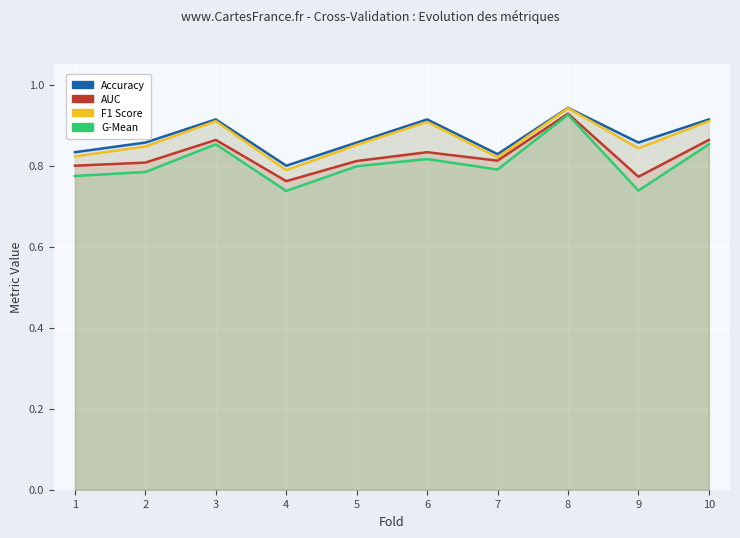

Reading left to right, transcribe all the data shown in this chart.

accuracy: 1=0.8	2=0.9	3=0.9	4=0.8	5=0.9	6=0.9	7=0.8	8=0.9	9=0.9	10=0.9
auc: 1=0.8	2=0.8	3=0.9	4=0.8	5=0.8	6=0.8	7=0.8	8=0.9	9=0.8	10=0.9
f1_score: 1=0.8	2=0.8	3=0.9	4=0.8	5=0.9	6=0.9	7=0.8	8=0.9	9=0.8	10=0.9
g_mean: 1=0.8	2=0.8	3=0.9	4=0.7	5=0.8	6=0.8	7=0.8	8=0.9	9=0.7	10=0.9